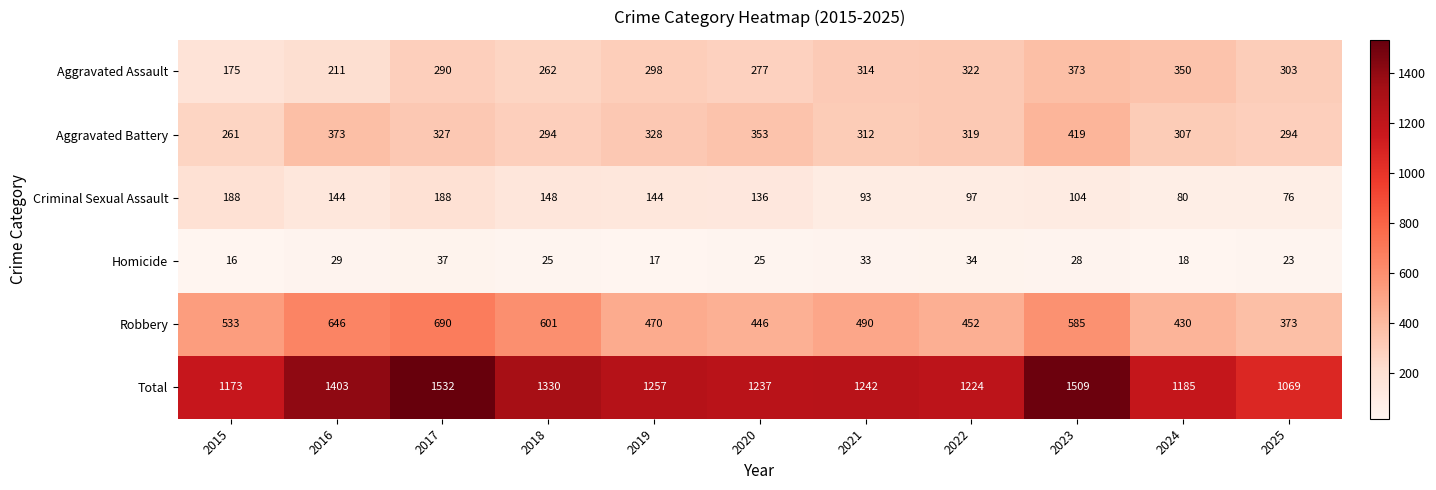

Which series has the widest spread of values?

Total